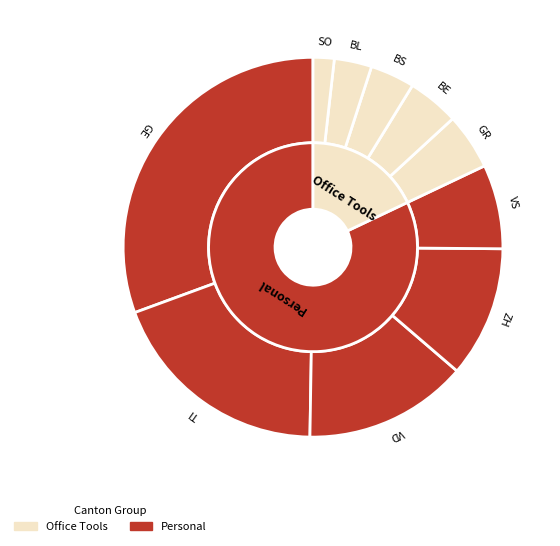

Is it true that 31 is 5% of the pie?

True